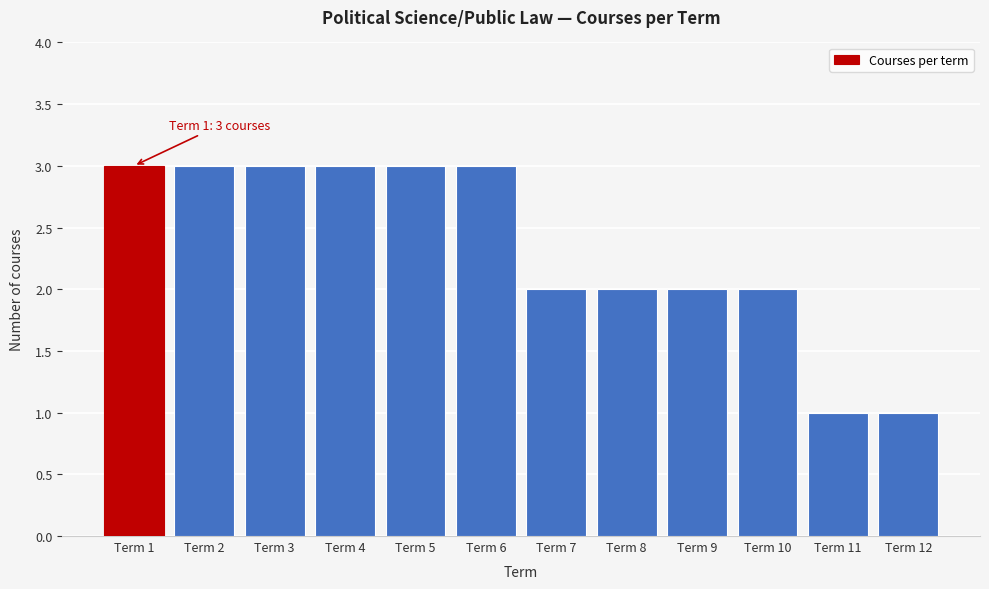

Reading left to right, transcribe all the data shown in this chart.

3	3	3	3	3	3	2	2	2	2	1	1